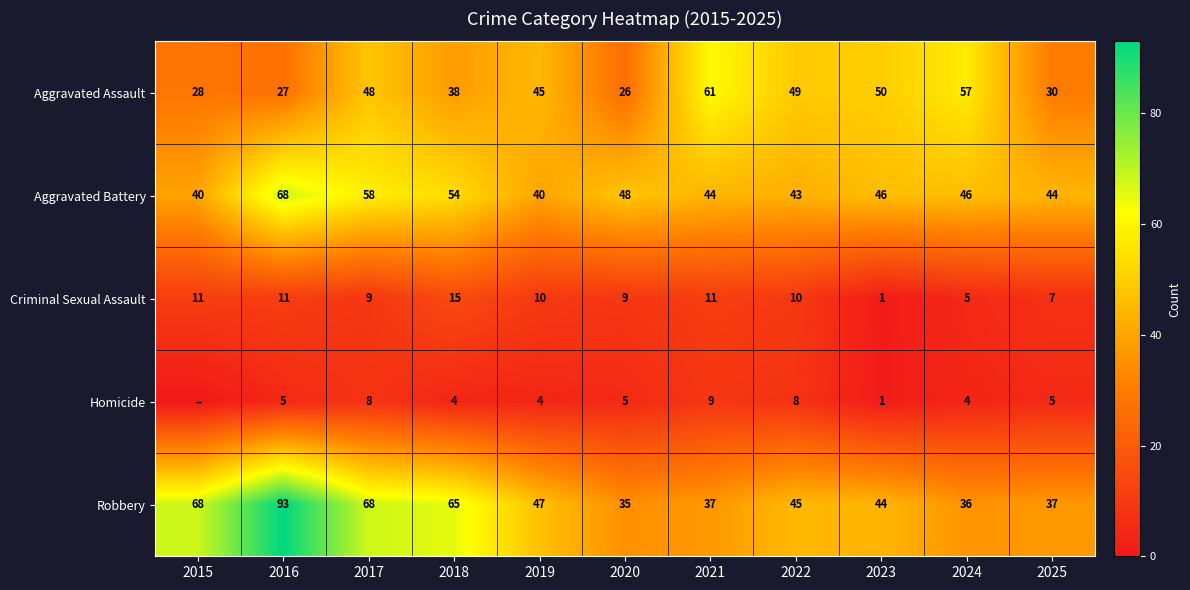

At which label does Robbery reach its peak?

2016